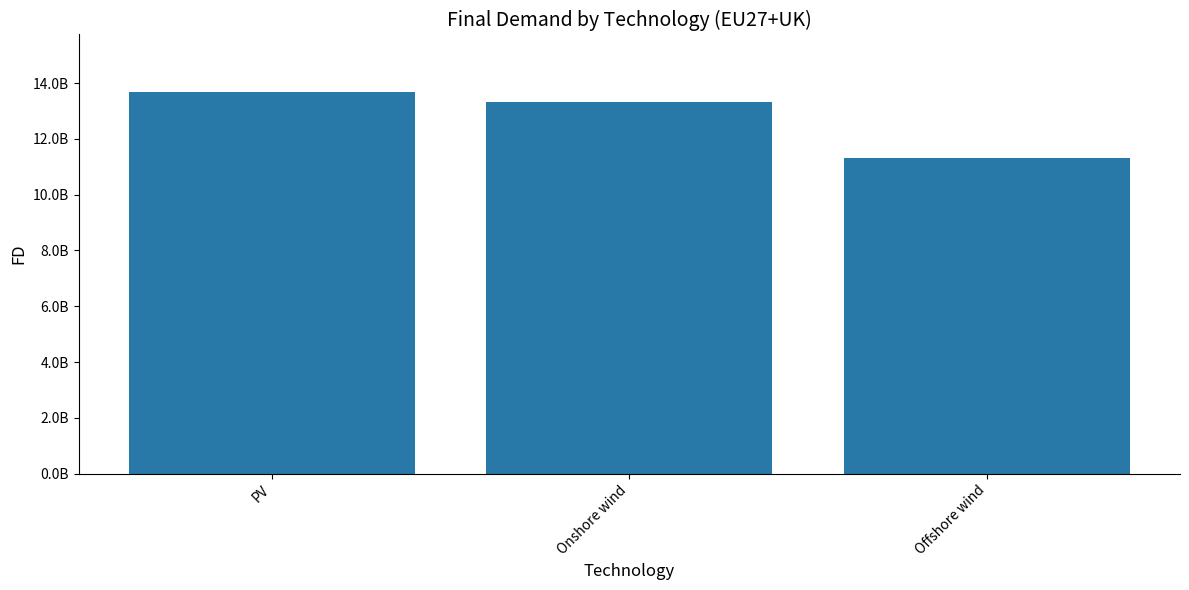

Does the chart contain any negative values?

No